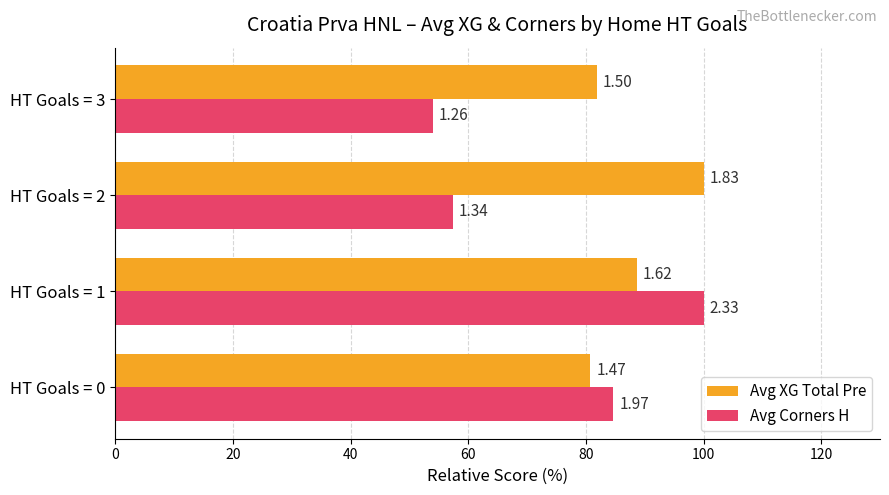

Reading right to left, list all the values displayed in this chart.

Avg XG Total Pre: 81.9	100.0	88.6	80.8
Avg Corners H: 54.1	57.4	100.0	84.7